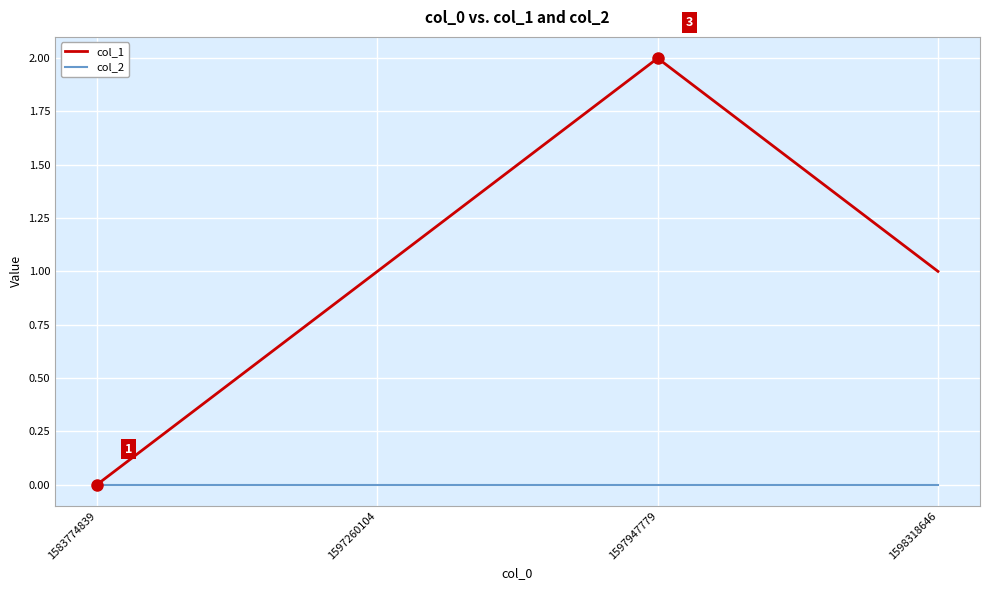

Reading left to right, extract all data points from this chart.

col_1: 0	1	2	1
col_2: 0	0	0	0